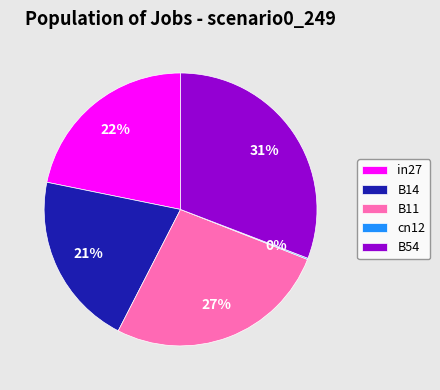

Between in27 and B54, which is larger?

B54